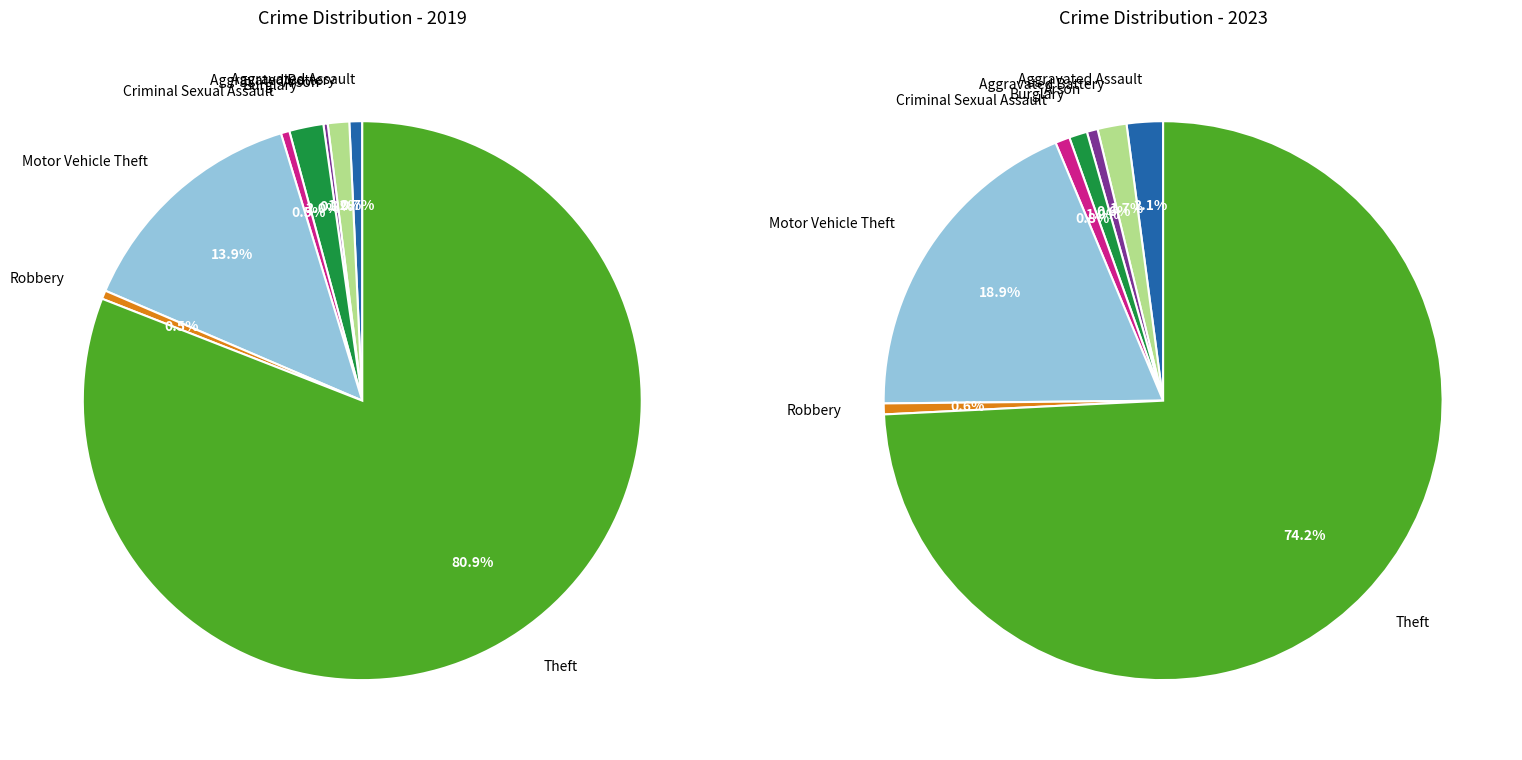

To the nearest percent, what is the average slice percentage?

13%